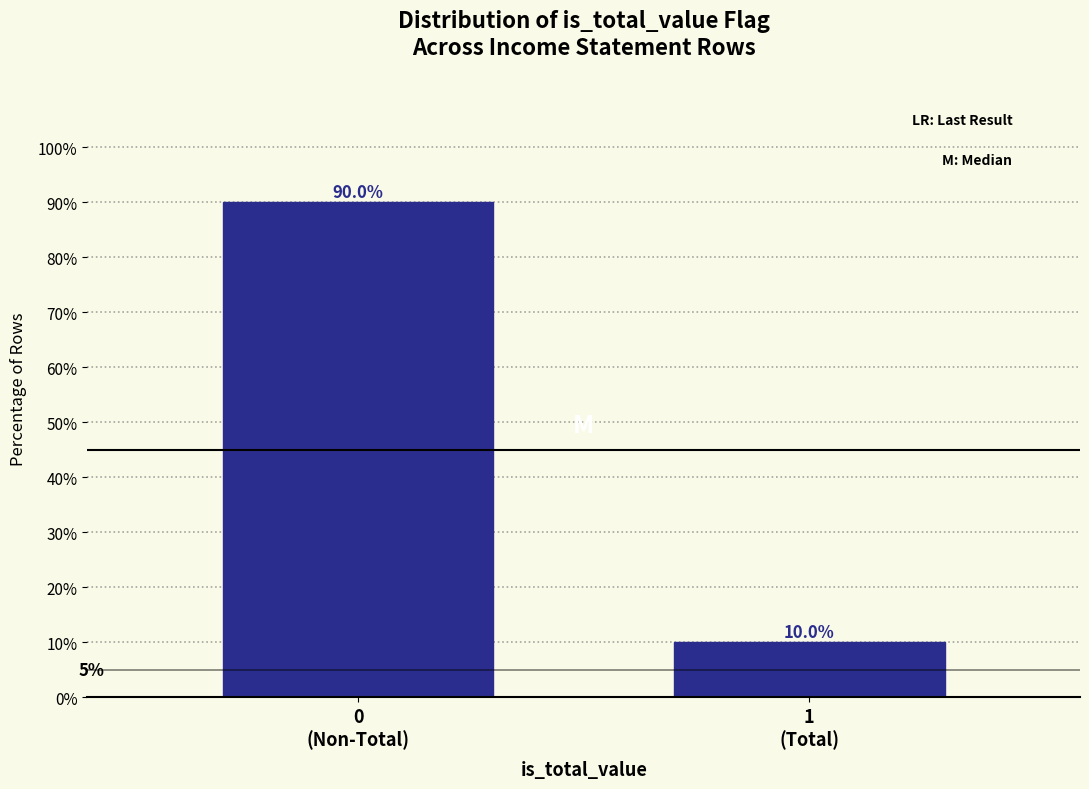

Reading right to left, transcribe all the data shown in this chart.

10	90